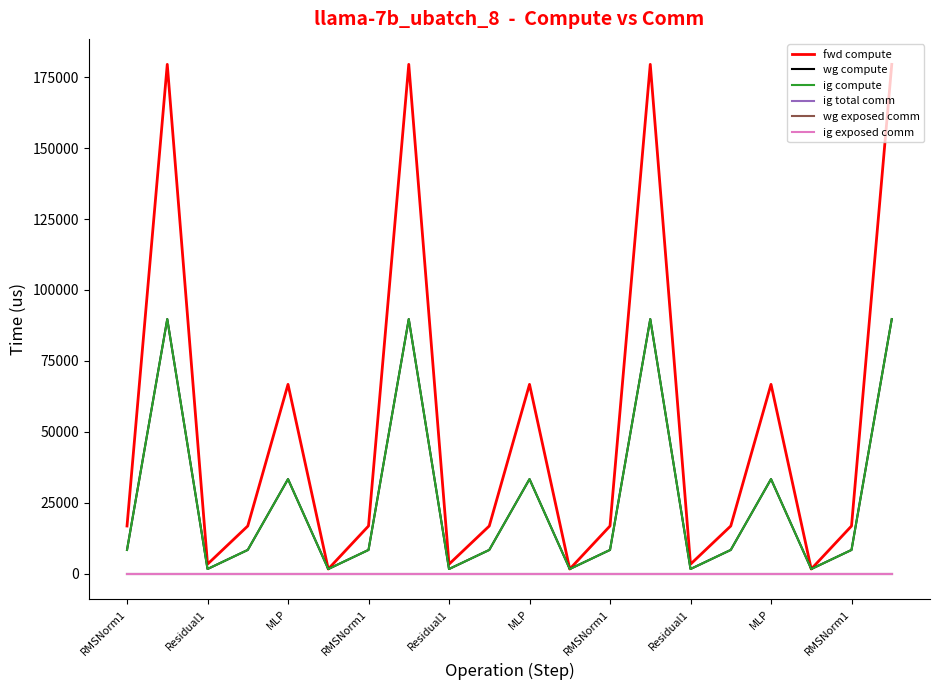

Does the chart display data point markers on the line(s)?

No